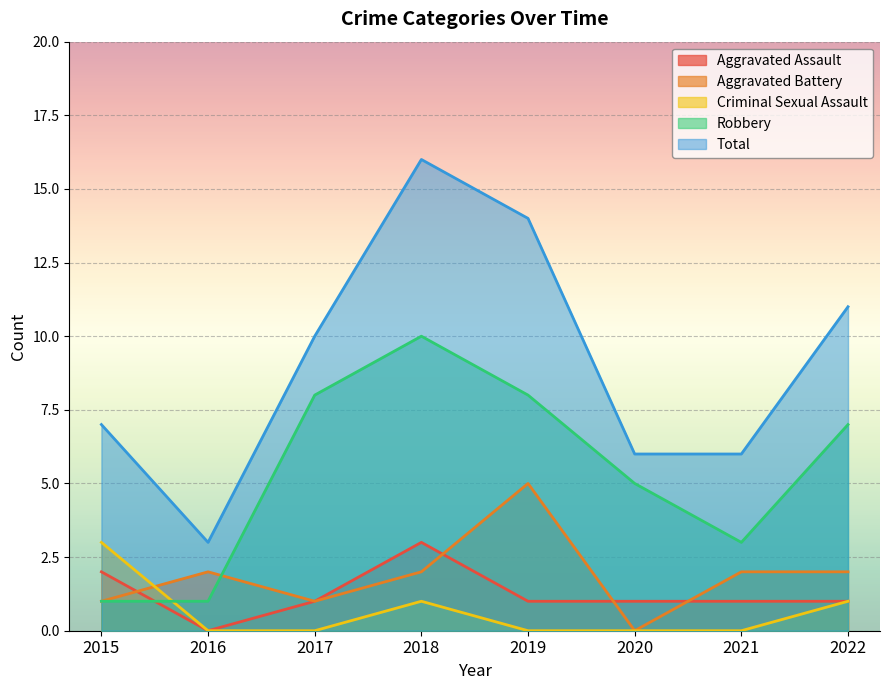

How many lines are shown in the chart?

5